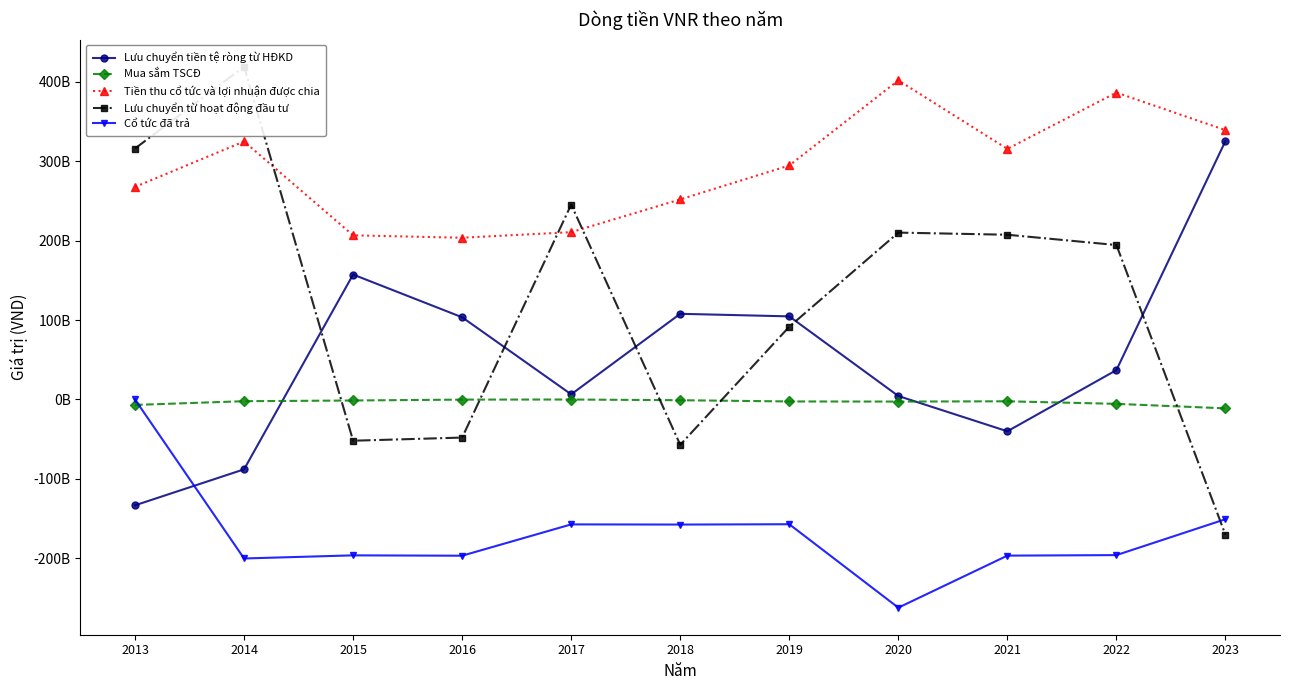

What is the difference between the highest and lowest values at 2022?

582413999285